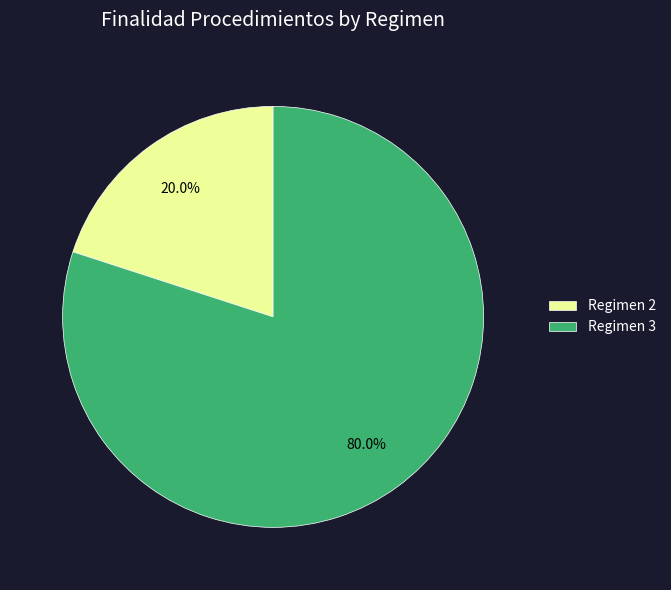

How many slices are in this pie chart?

2